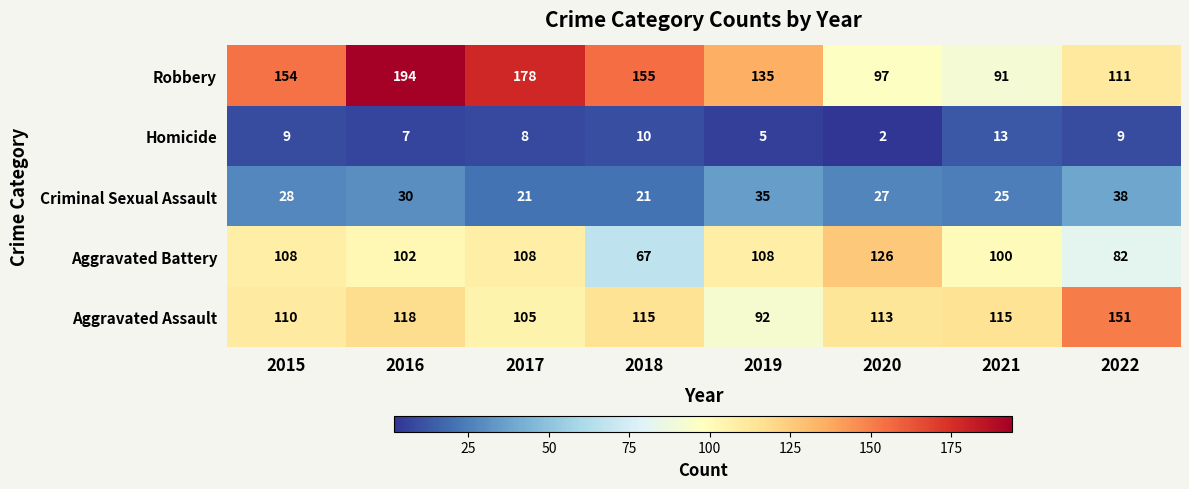

Which series has the largest range (max minus min)?

Robbery